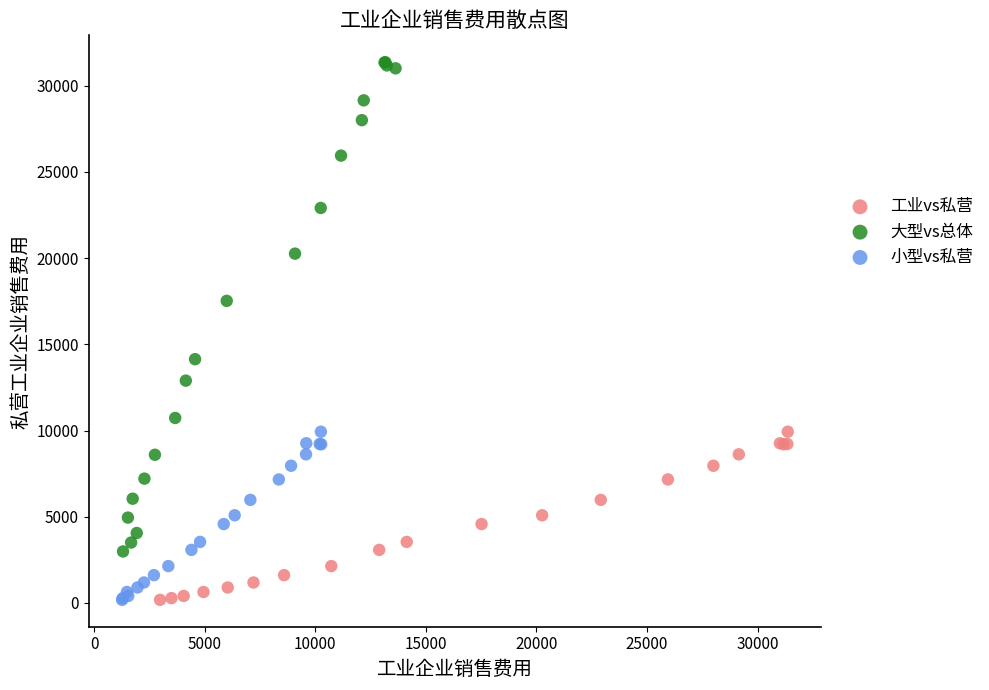

Which series contains the highest Y value?

大型vs总体